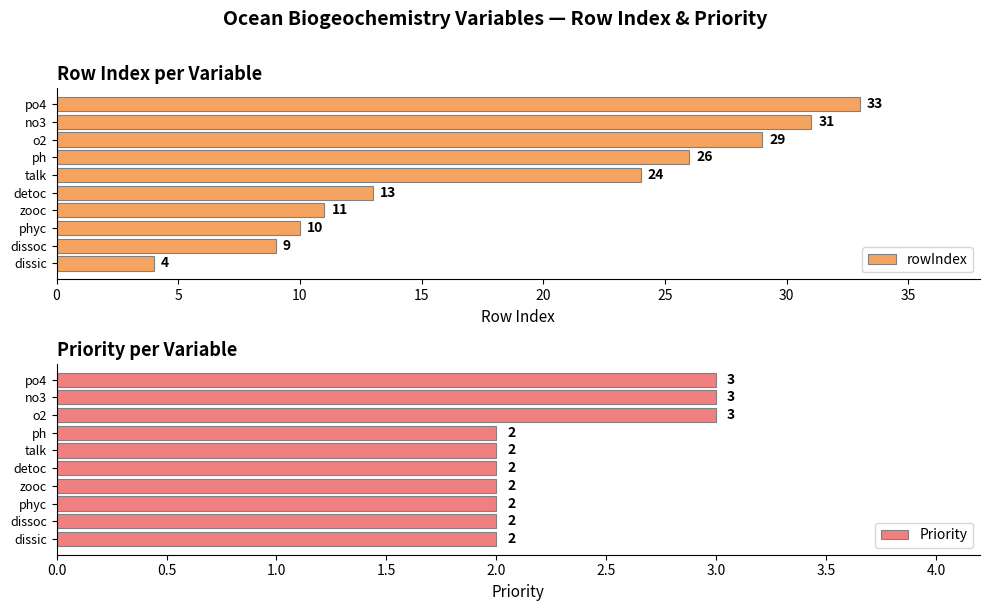

Reading left to right, list all the values displayed in this chart.

rowIndex: 4	9	10	11	13	24	26	29	31	33
Priority: 2	2	2	2	2	2	2	3	3	3